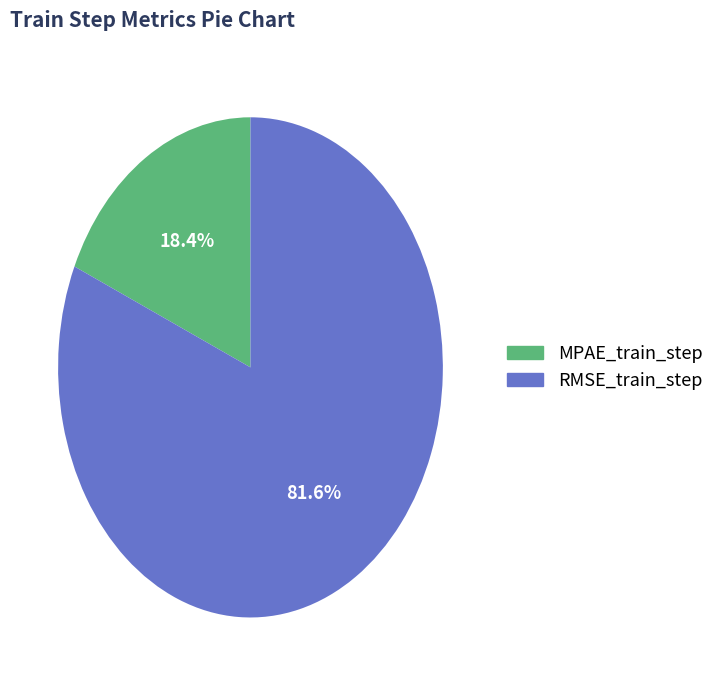

True or false: MPAE_train_step accounts for 25% of the total.

False